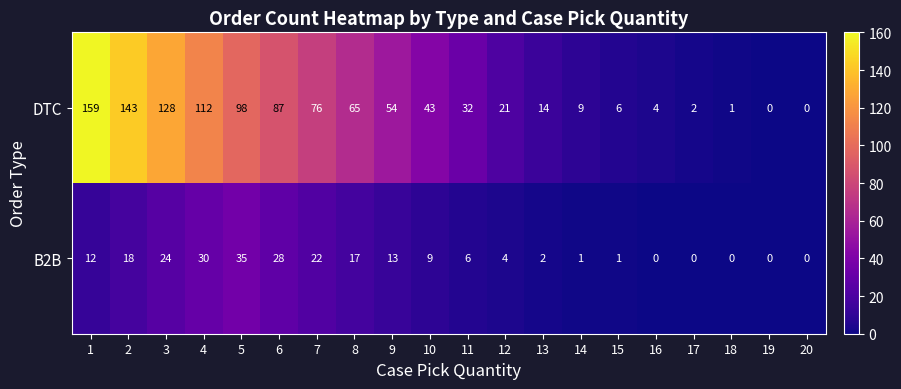

What is the difference between the DTC values at 13 and 7?

62